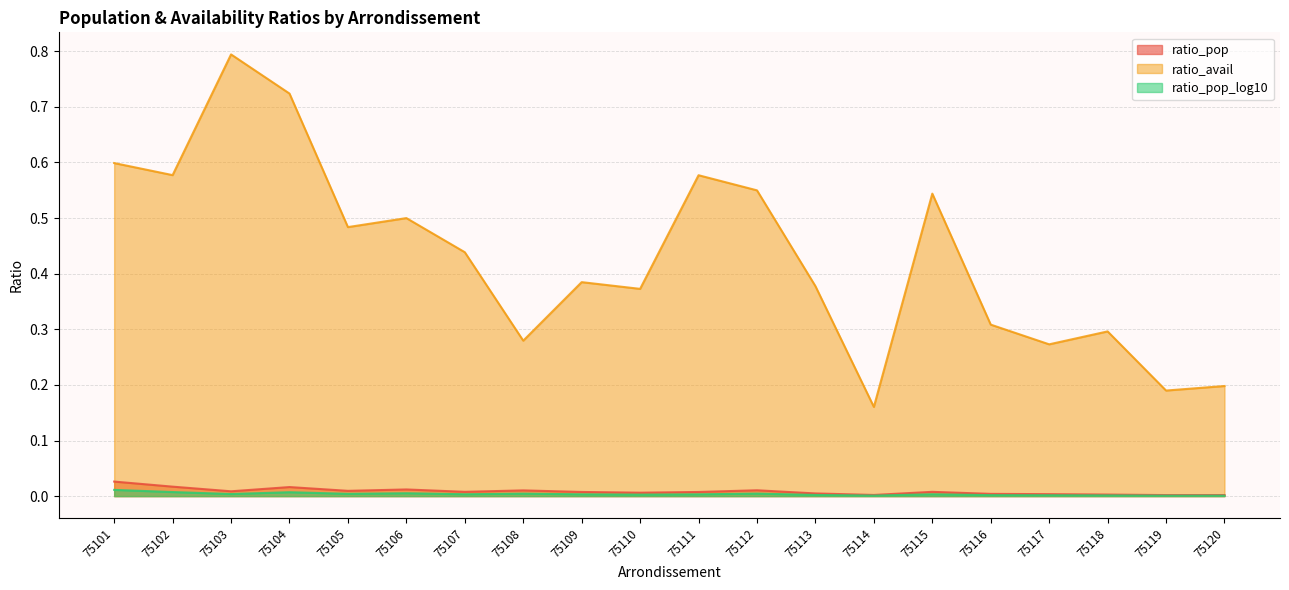

True or false: ratio_pop and ratio_pop_log10 intersect in this chart.

False